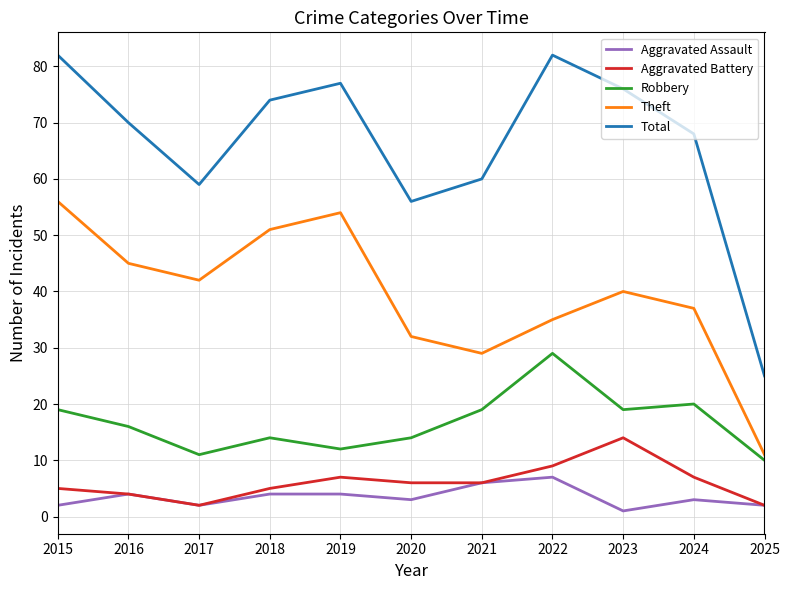

Which series has the widest spread of values?

Total